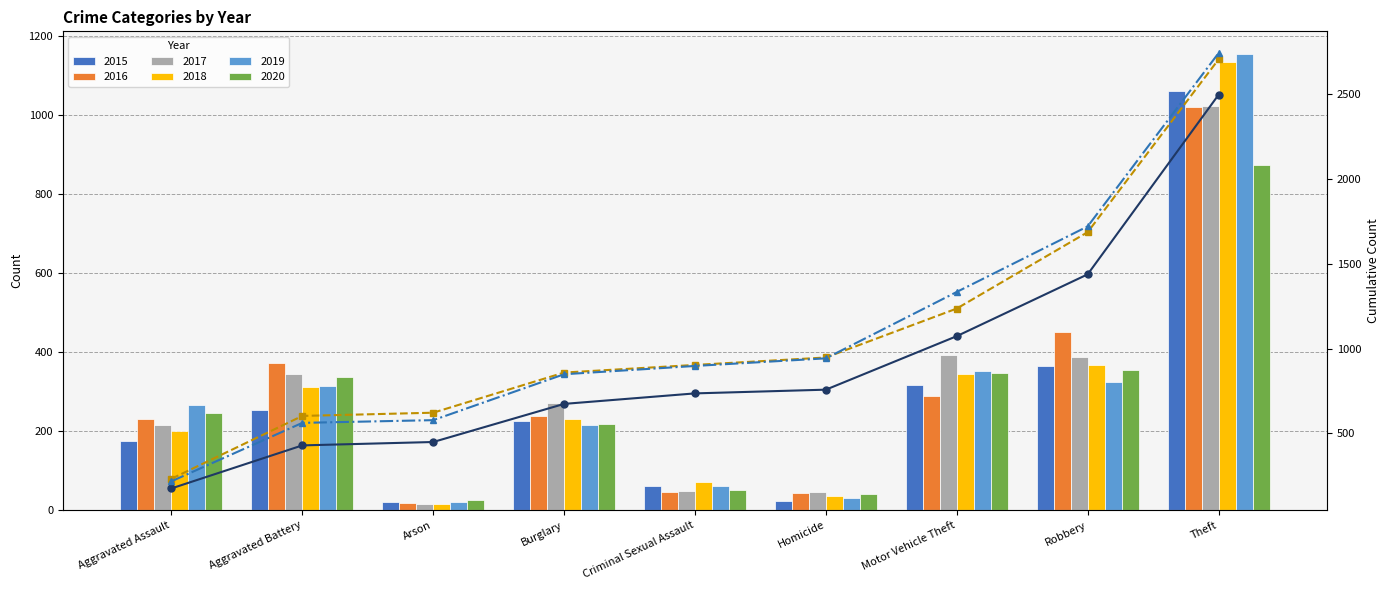

Is the value of Cumulative 2015 at Burglary greater than the value of Cumulative 2016 at Criminal Sexual Assault?

No